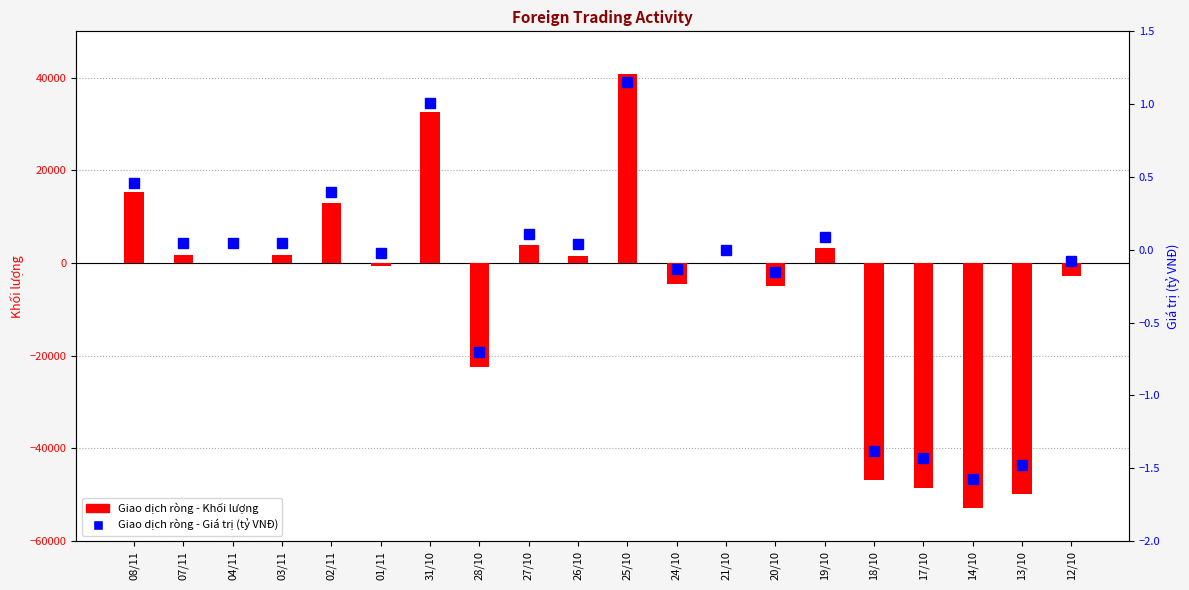

Which category has the highest value in the Giao dịch ròng - Giá trị (tỷ VNĐ) series?

25/10